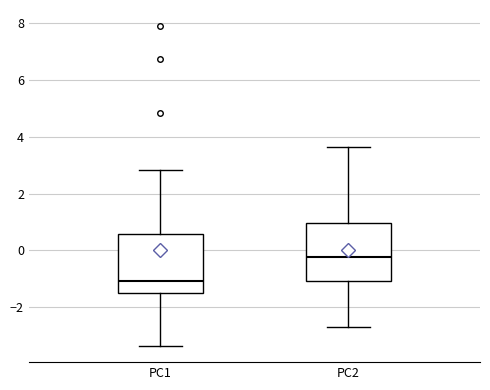

Which box has the lowest median line?

PC1